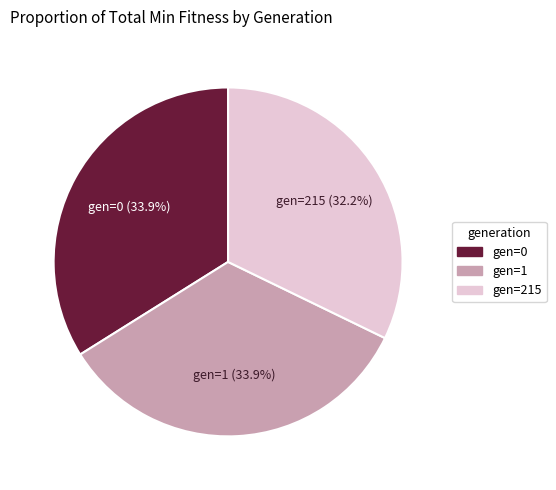

Is there a majority slice in this chart?

No